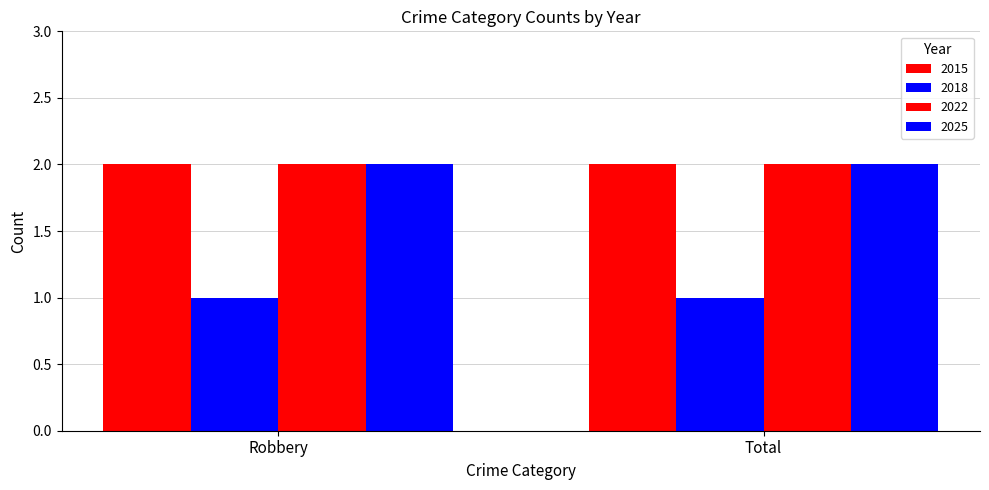

Which series changed the most between Robbery and Total?

2015